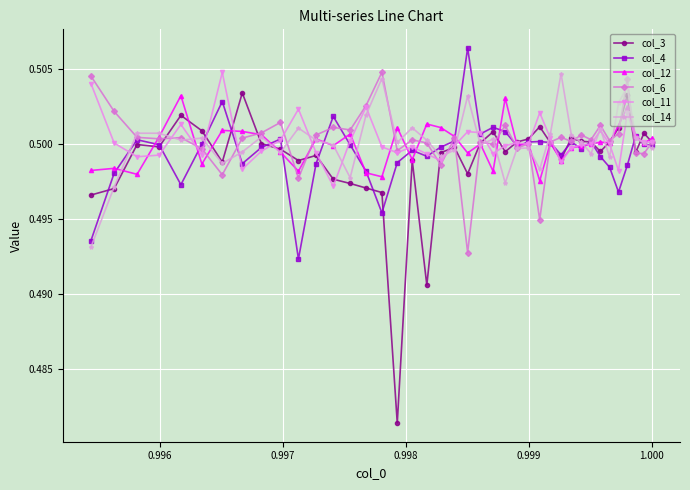

Count the col_14 values in the range 0 to 1.

40